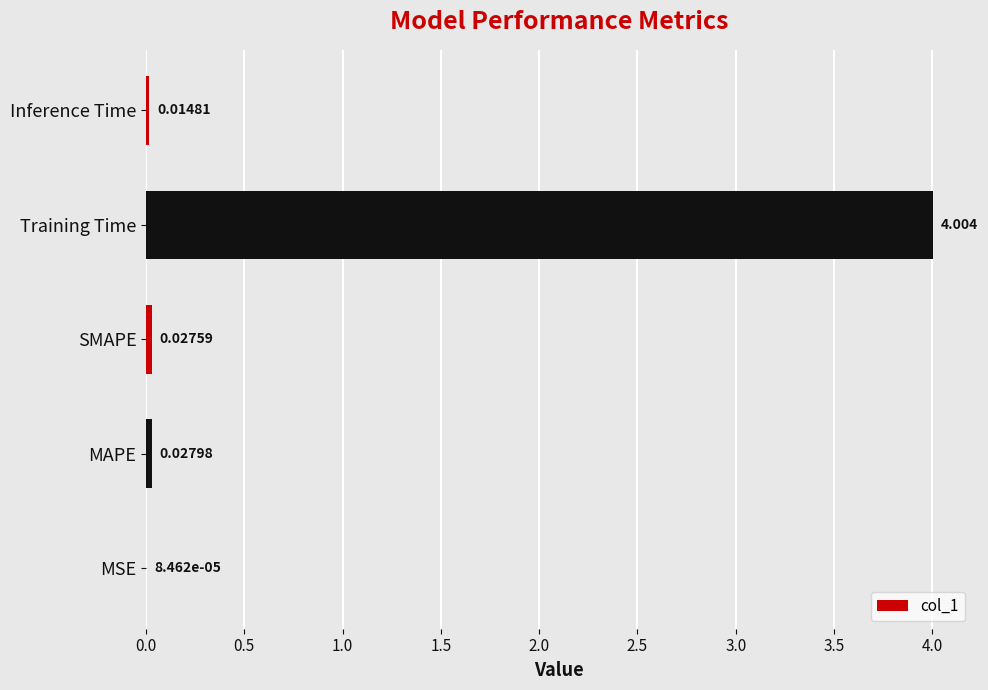

Where is the data nearest to the value 2?

MAPE